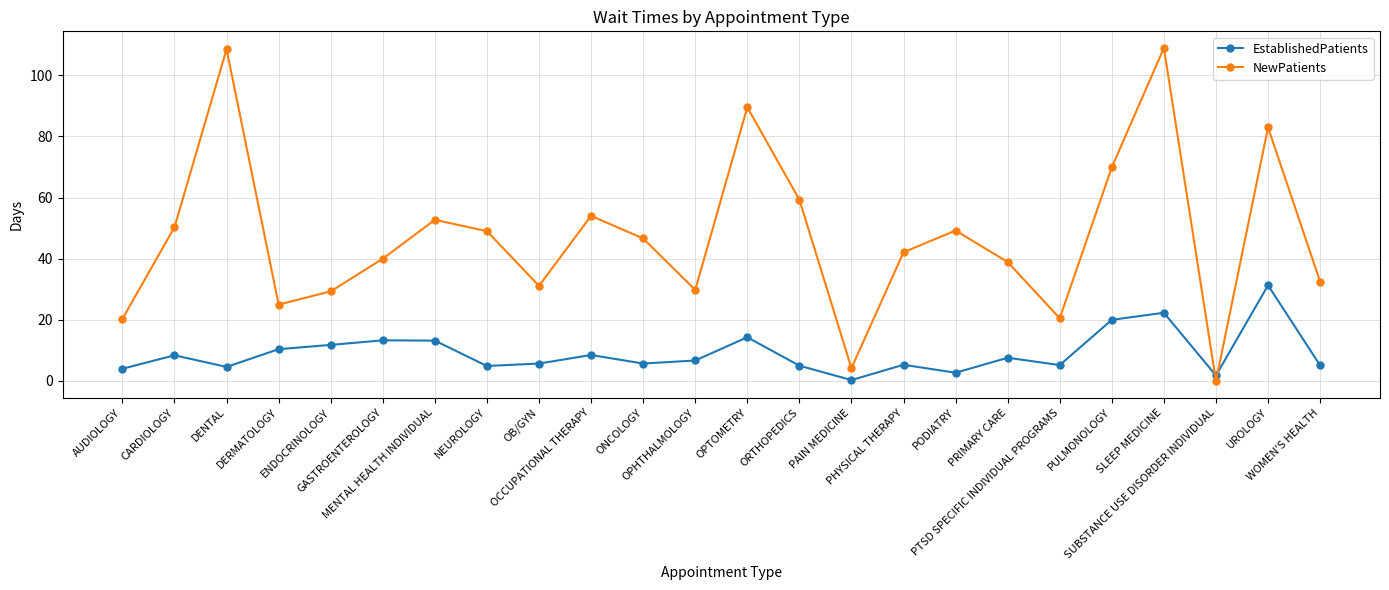

Rank the series by their maximum value, from lowest to highest.

EstablishedPatients, NewPatients